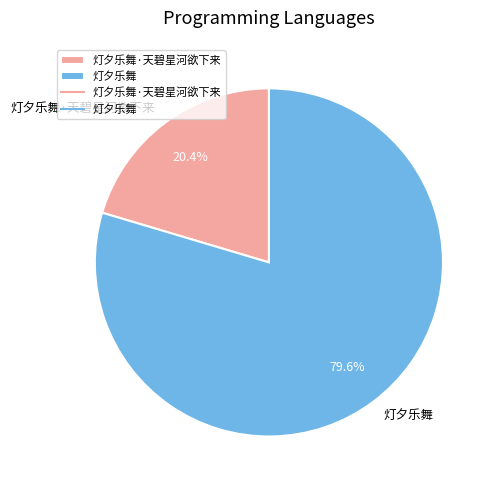

To the nearest percent, what is the combined percentage of 灯夕乐舞 and 灯夕乐舞·天碧星河欲下来?

100%